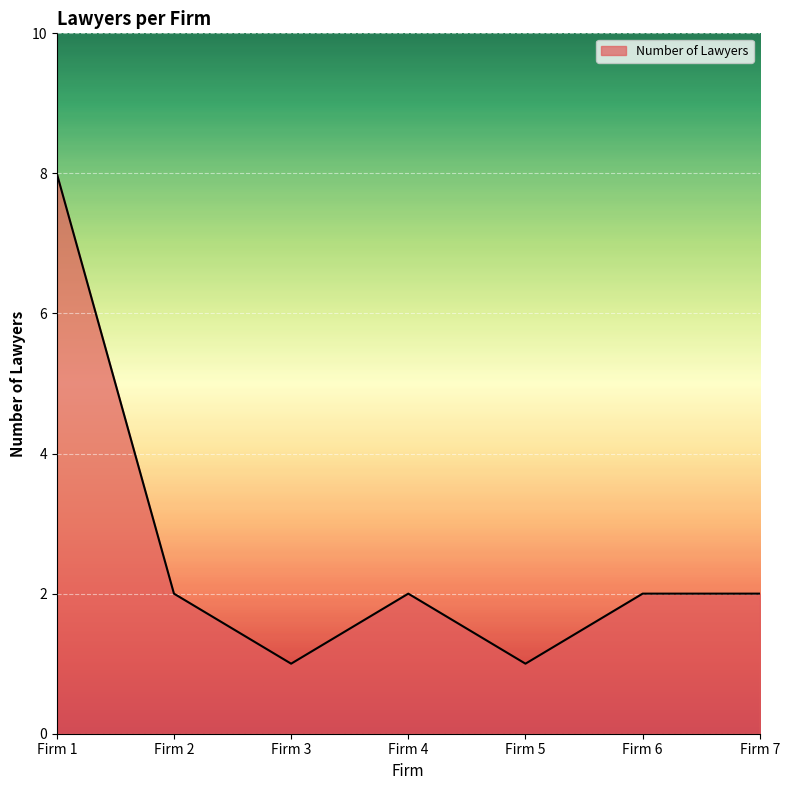

Reading left to right, list all the values displayed in this chart.

8	2	1	2	1	2	2